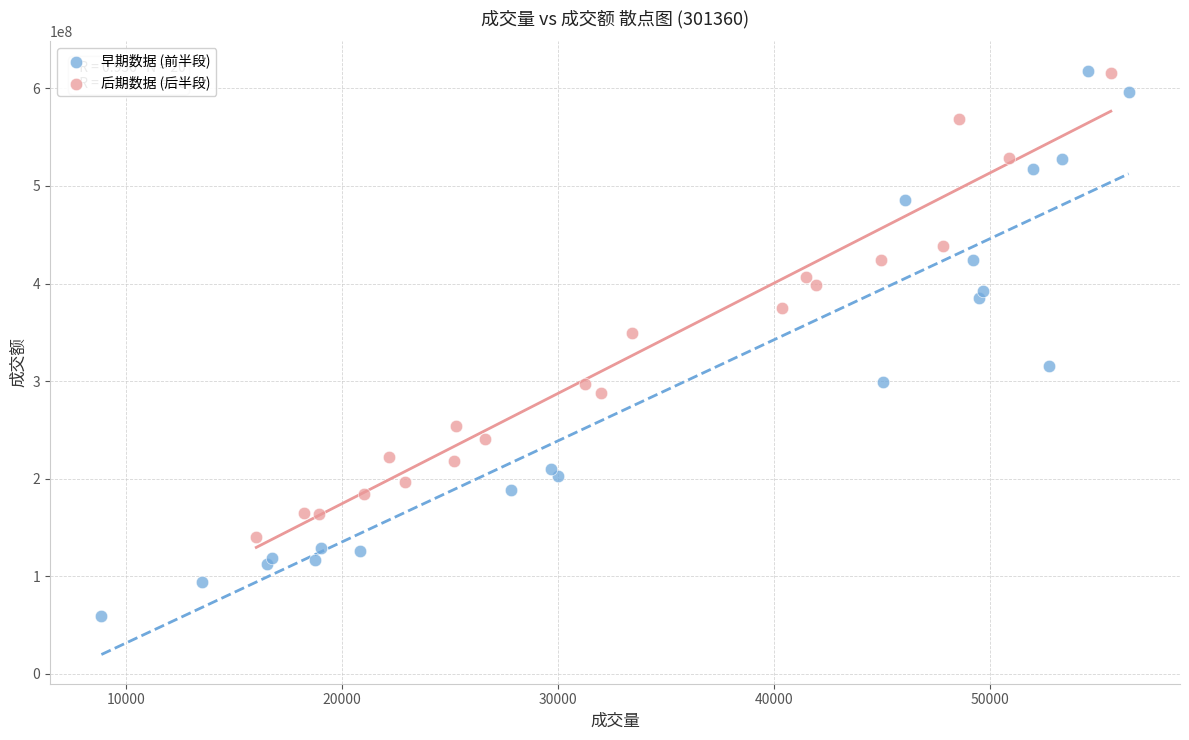

Which series contains the lowest Y value?

早期数据 (前半段)